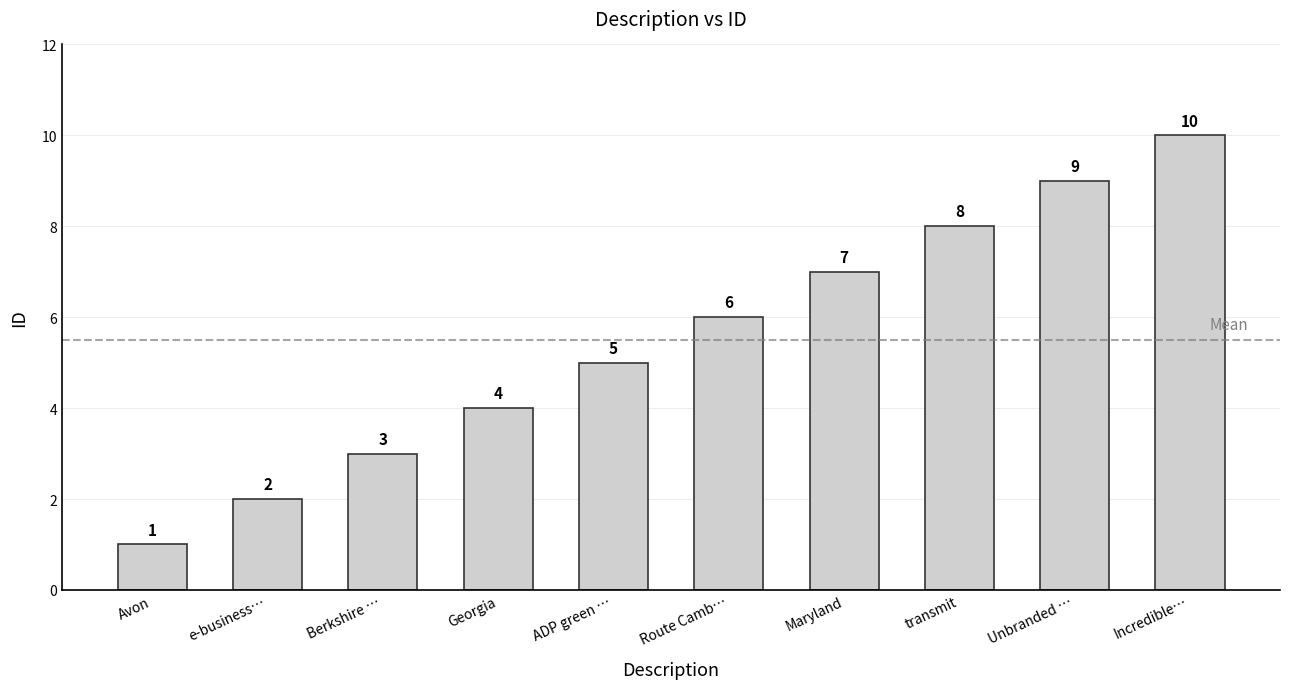

List the labels in order of value, smallest first.

Avon, e-business…, Berkshire …, Georgia, ADP green …, Route Camb…, Maryland, transmit, Unbranded …, Incredible…